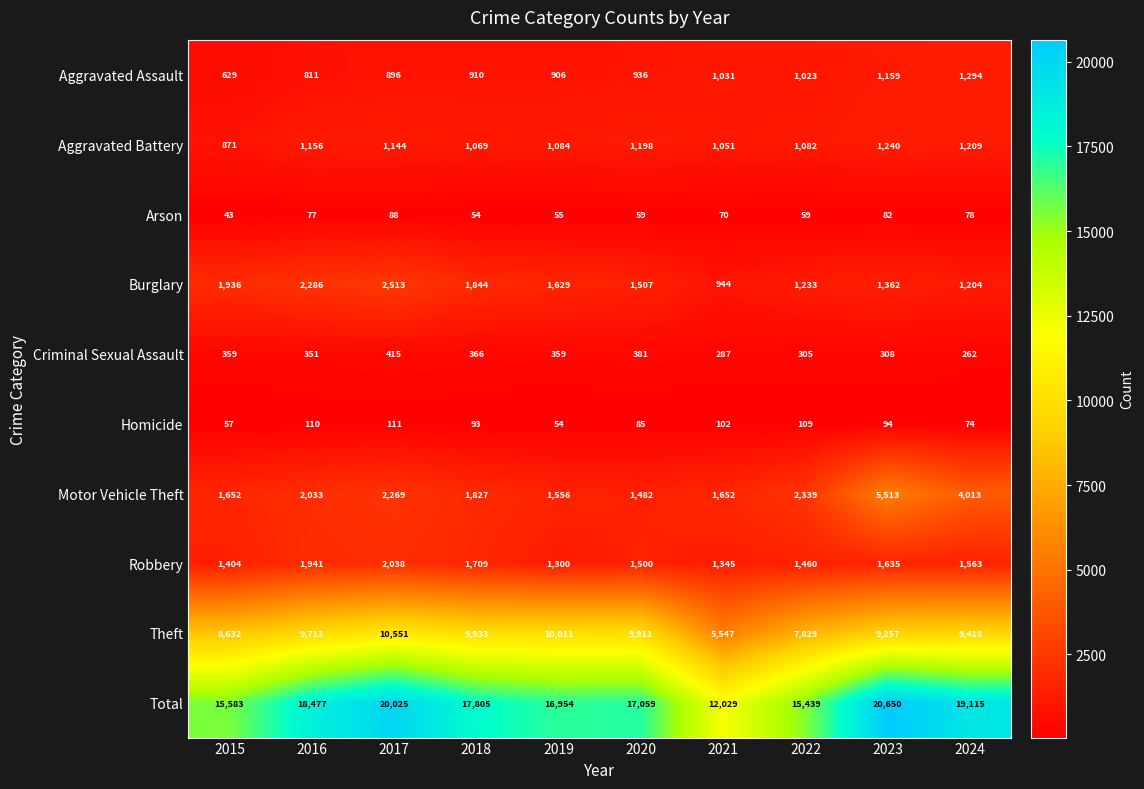

What is the difference between the maximum and minimum values in the Motor Vehicle Theft series?

4031